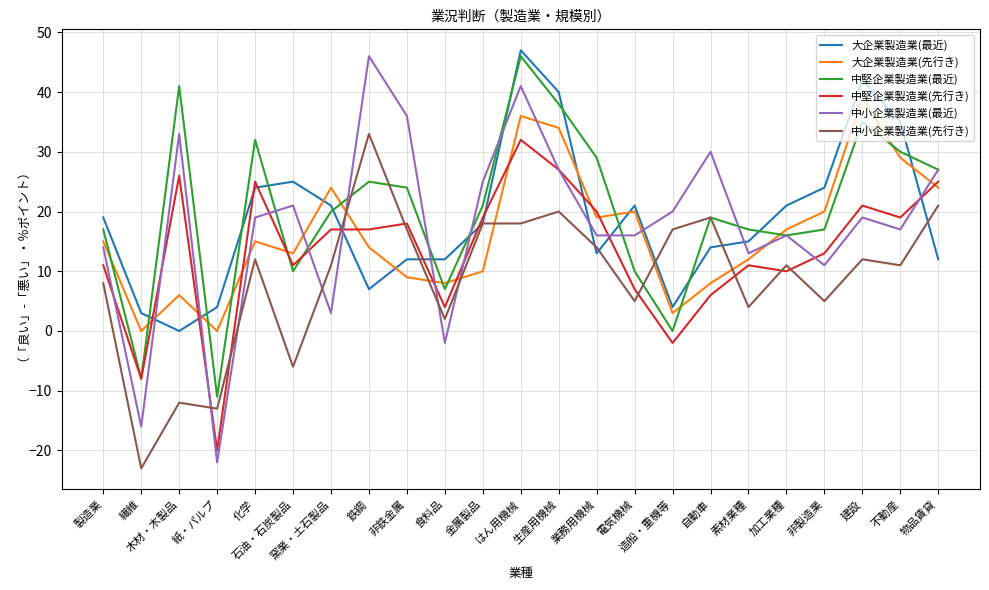

What is the total value across all series at 非鉄金属?

116